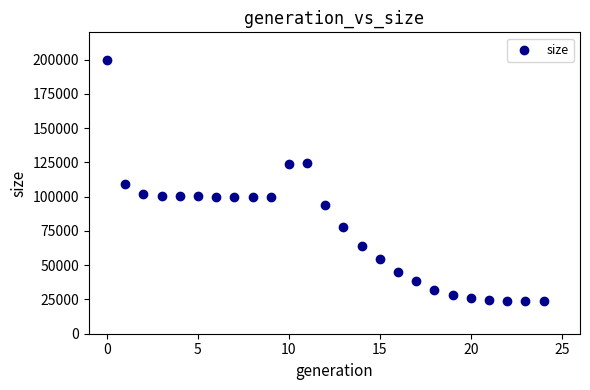

What Y value in the scatter plot is closest to 111784?

109320